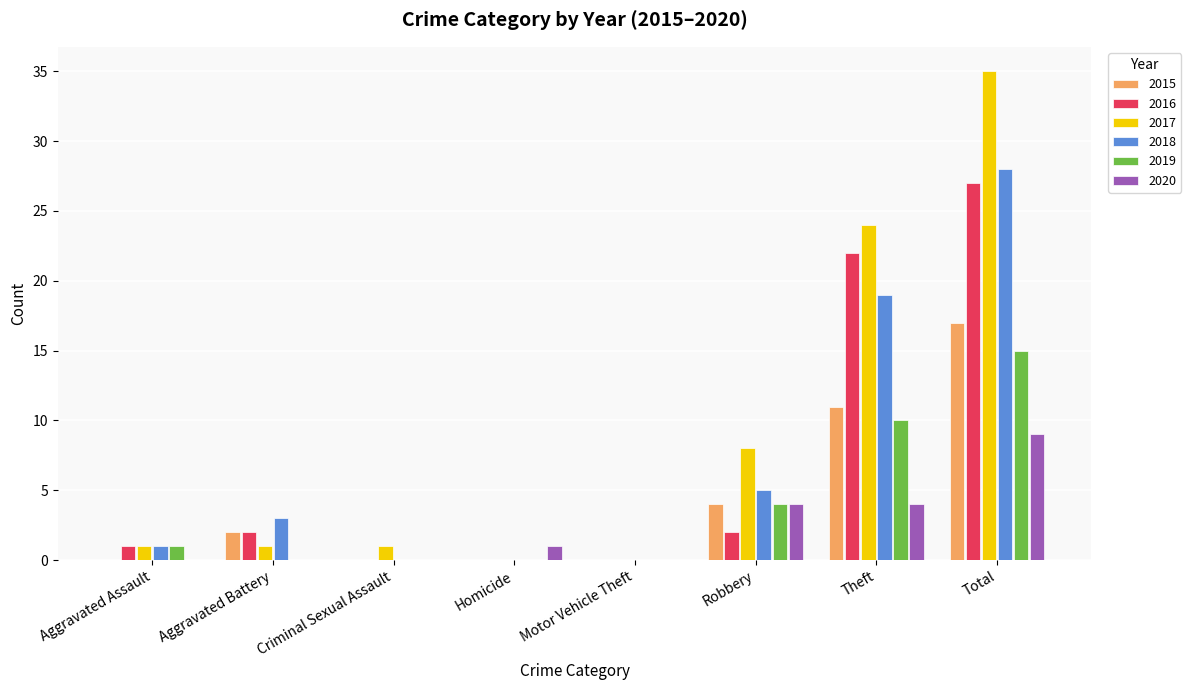

How many distinct data groups are displayed?

6